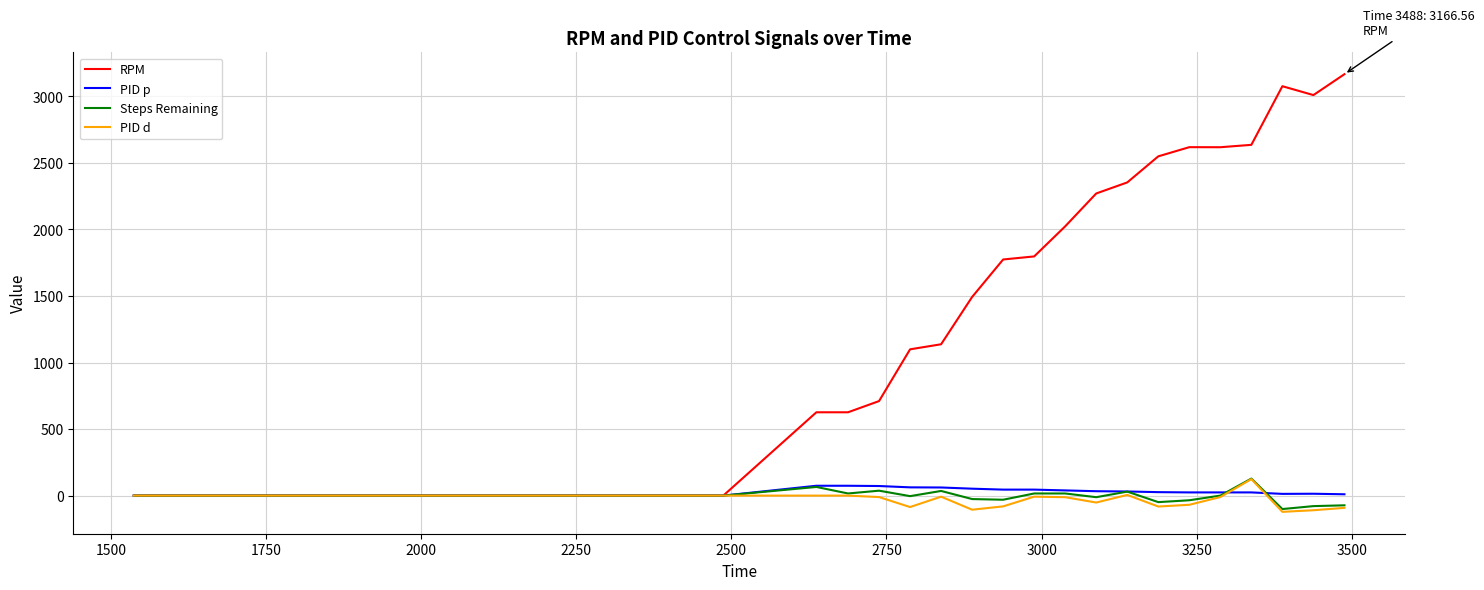

What is the highest value of the PID p series?

74.0